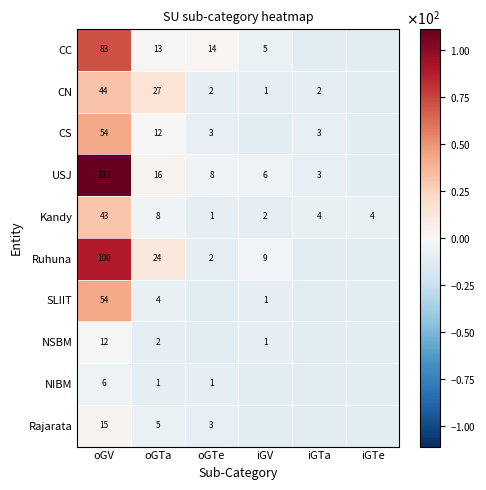

At which label does Kandy reach its minimum?

oGTe